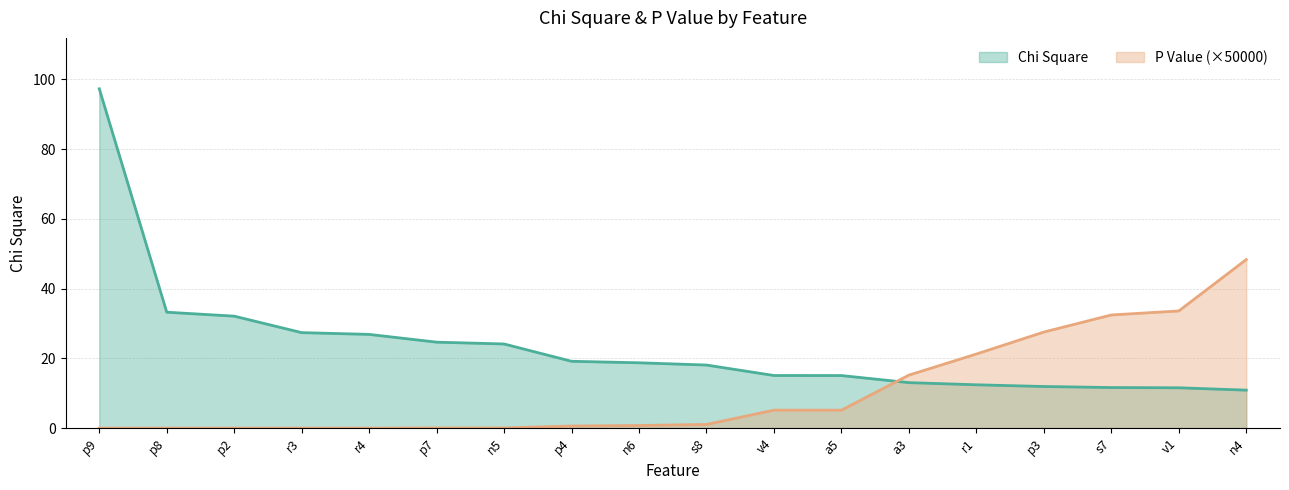

Which series has the largest total across all categories?

Chi Square